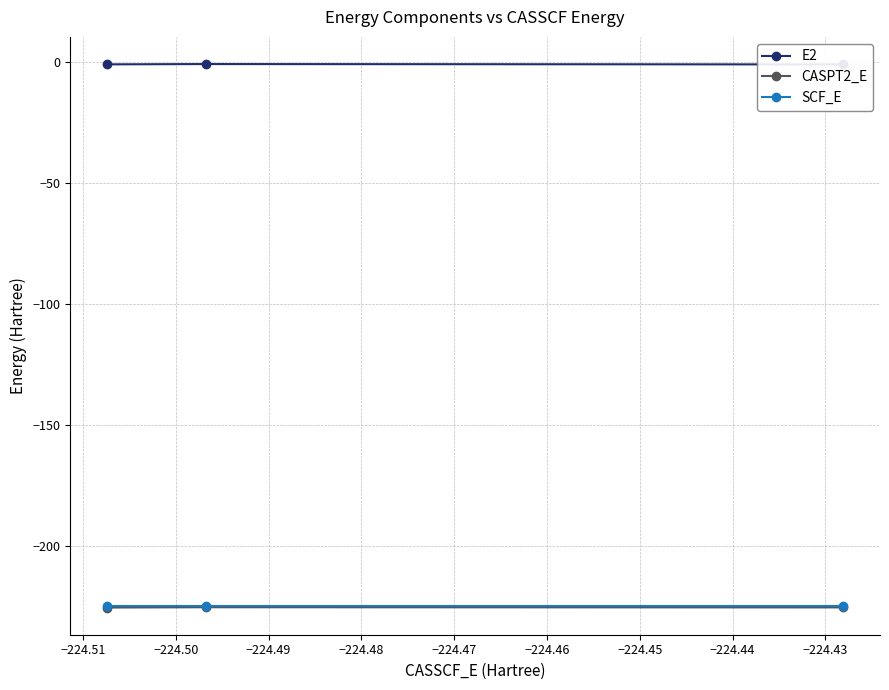

List the series in order of their peak value, lowest first.

CASPT2_E, SCF_E, E2